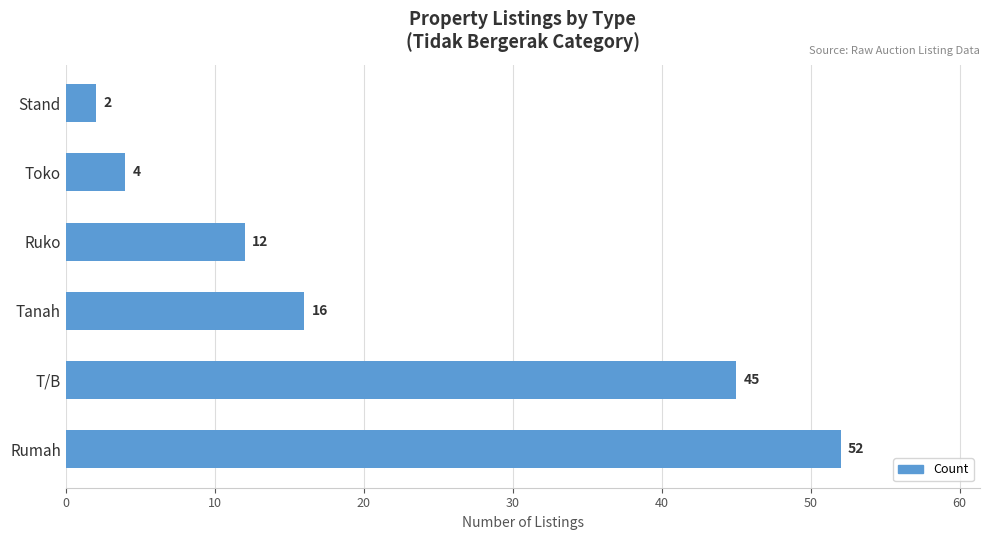

Where is the data nearest to the value 27?

Tanah